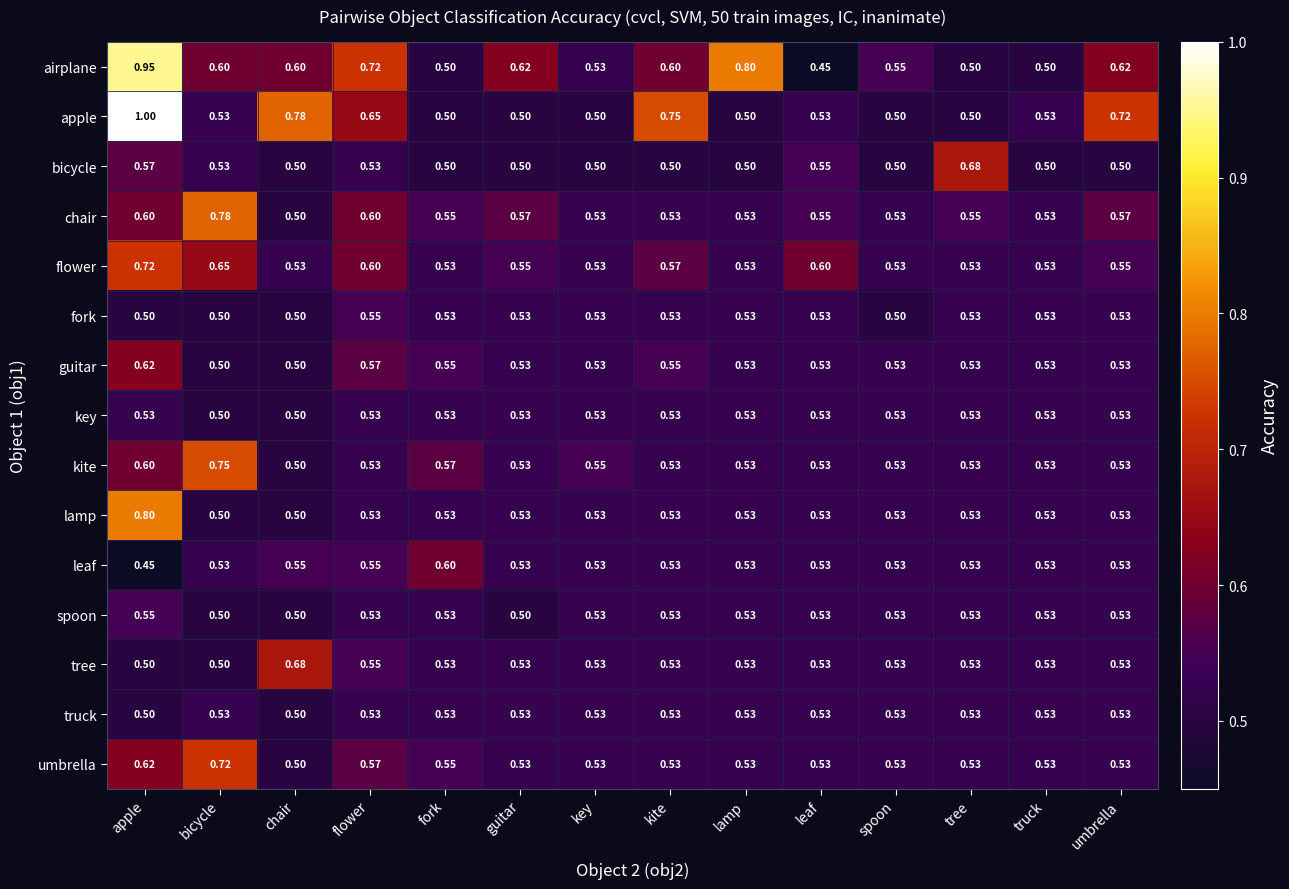

What is the smallest value displayed?

0.5